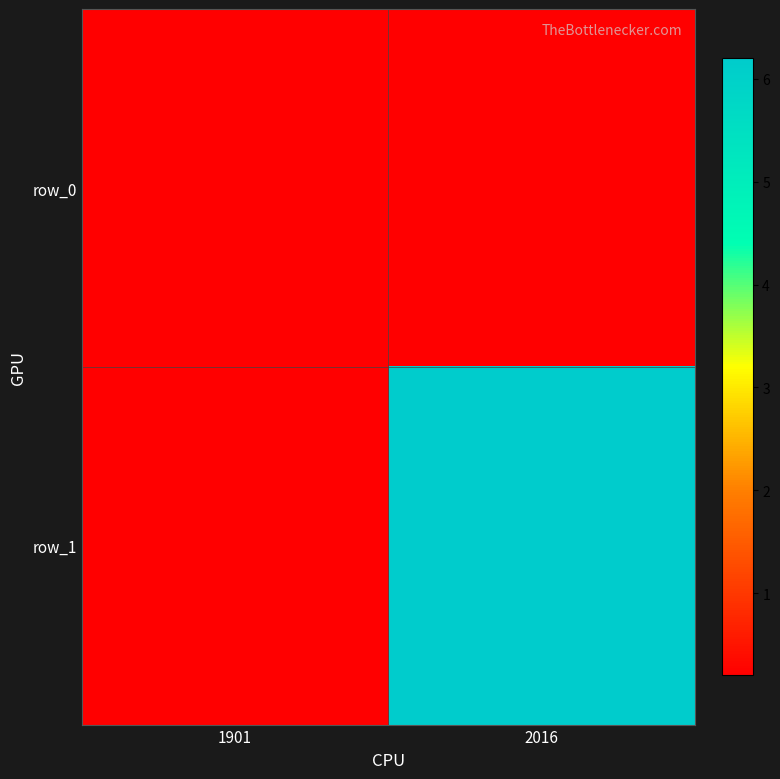

Rank the series at 2016 from lowest to highest value.

row_0, row_1